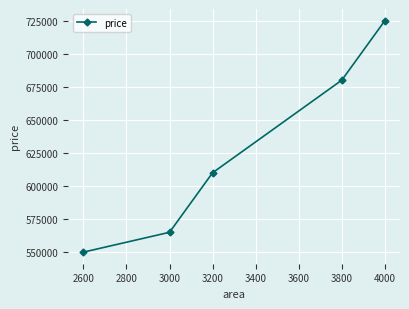

Is it true that the value at 2600 is 278734?

False